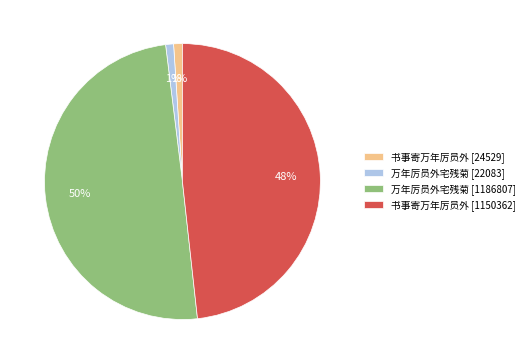

To the nearest percent, what portion does 万年厉员外宅残菊 [22083] represent?

1%